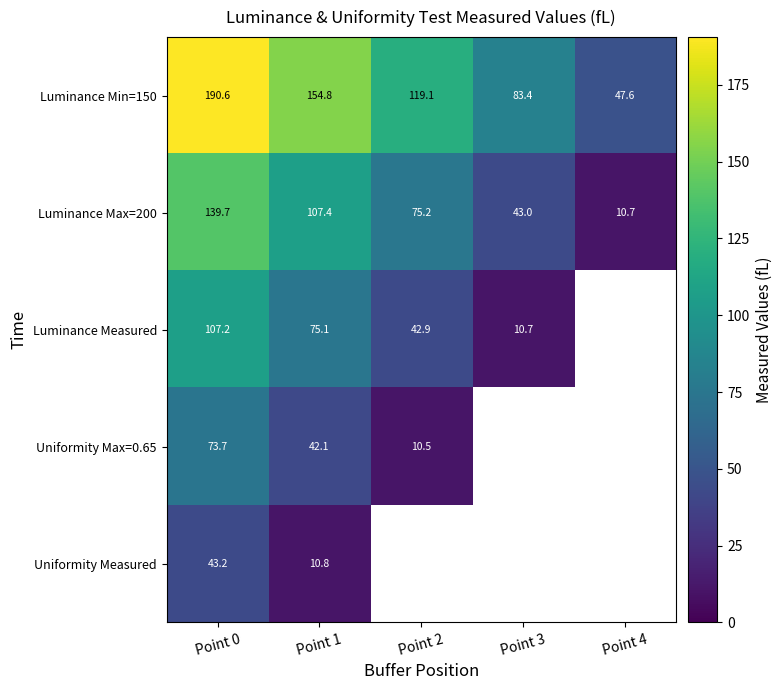

List the labels in order of Luminance Max=200 value, largest first.

Point 0, Point 1, Point 2, Point 3, Point 4